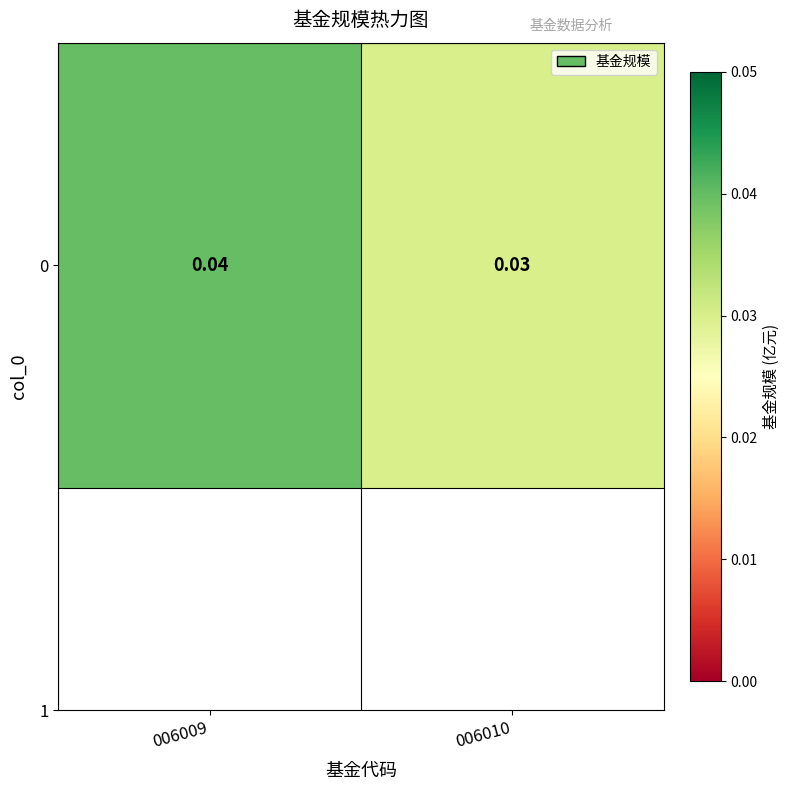

Is it true that the value at 006009 is 0.0?

False